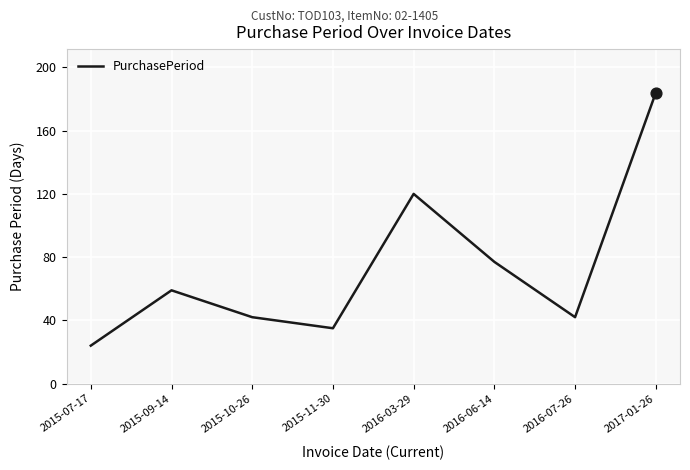

Which has a higher value, 2017-01-26 or 2015-10-26?

2017-01-26